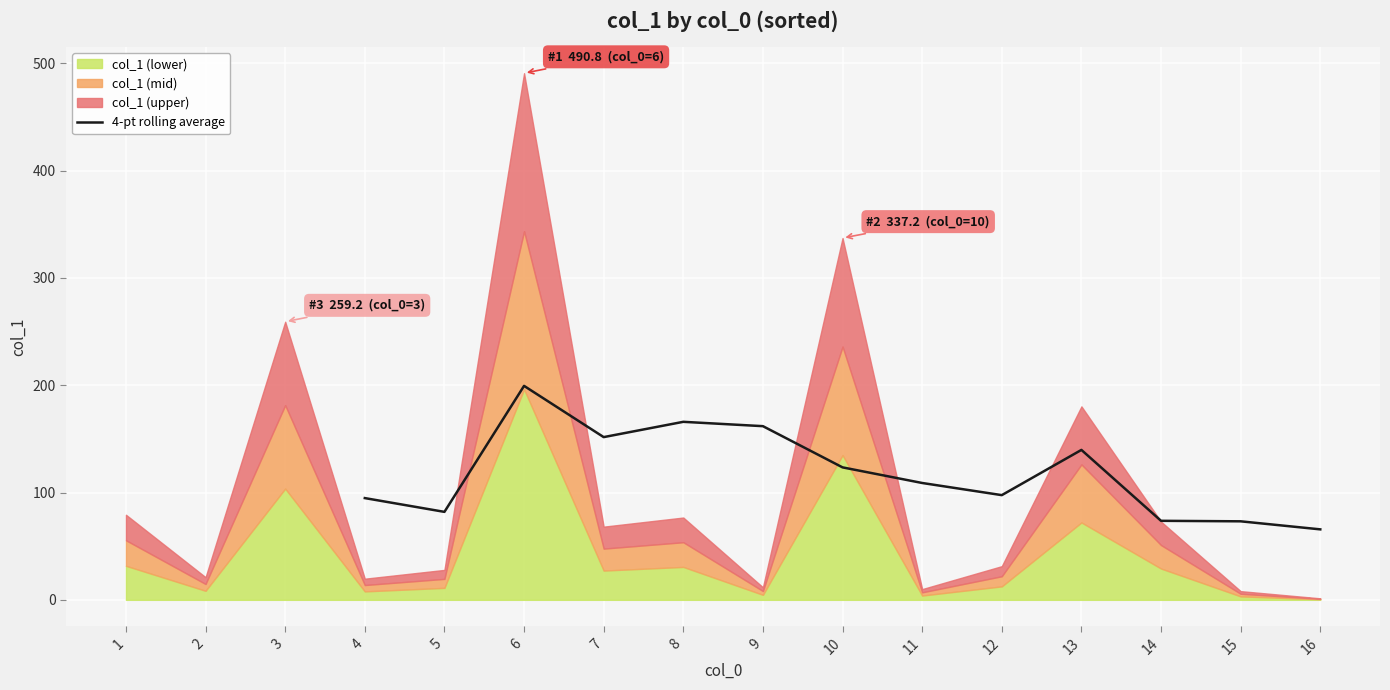

What is the average value?

118.3